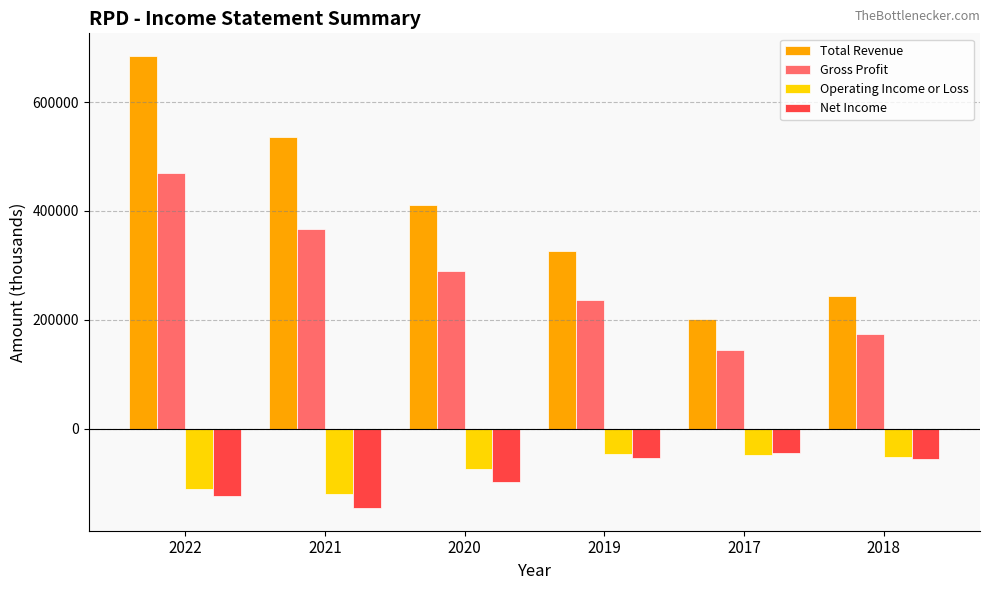

List the labels in order of Total Revenue value, smallest first.

2017, 2018, 2019, 2020, 2021, 2022